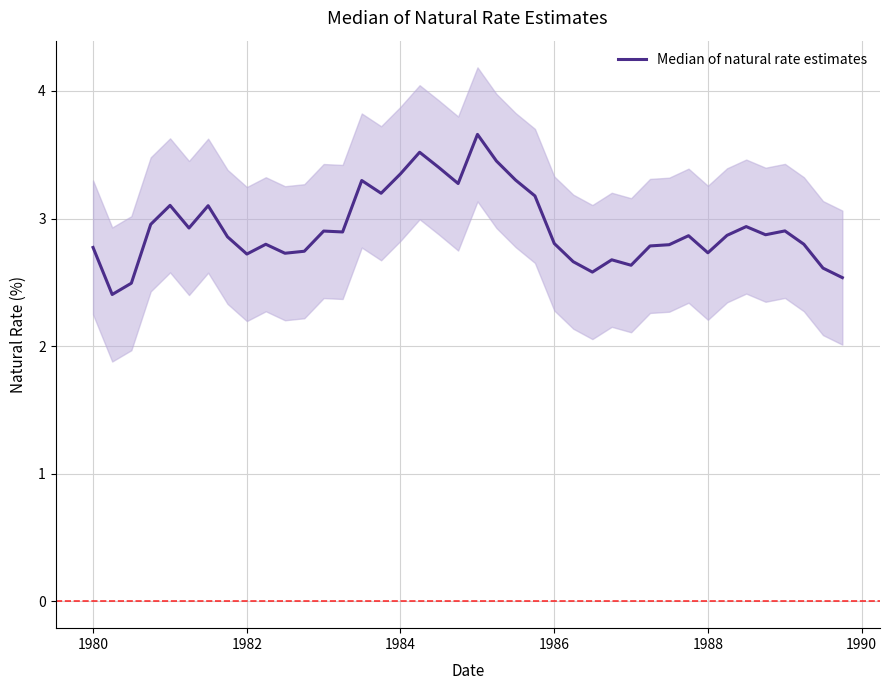

Is it true that the value at 14 is 5.4?

False